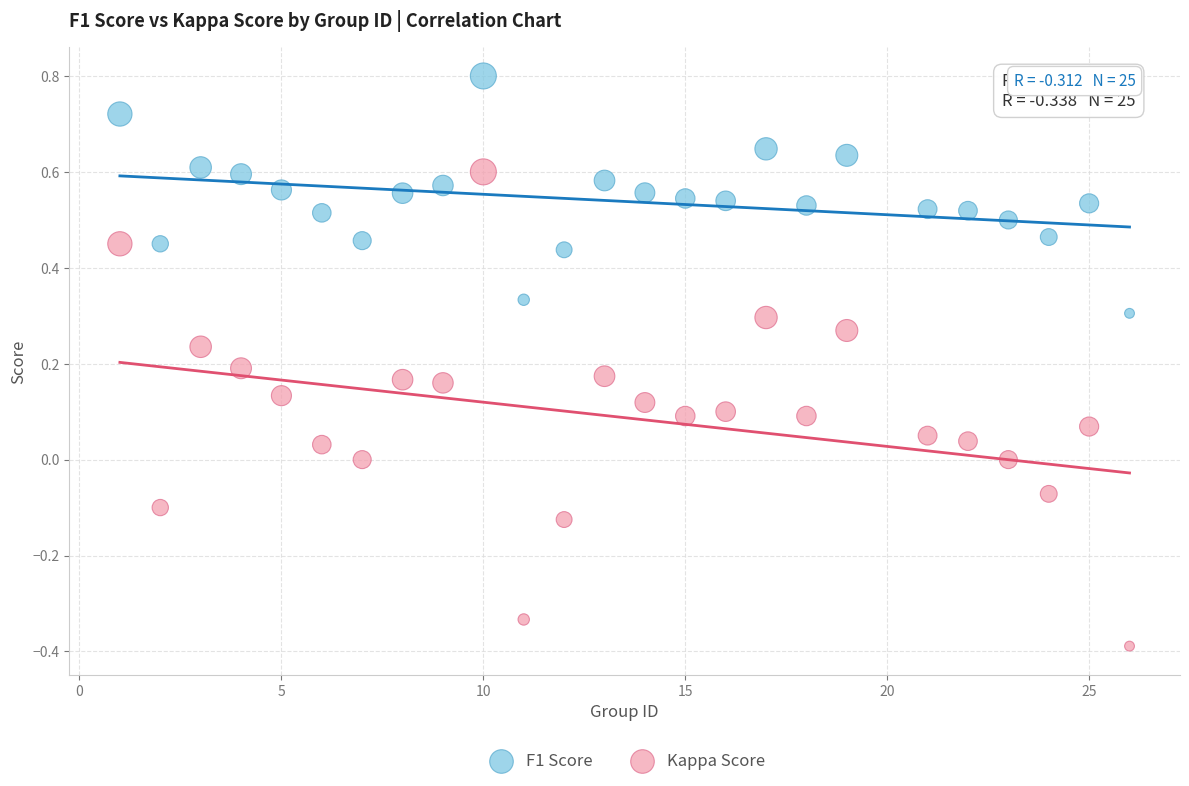

Which series contains the lowest Y value?

Kappa Score